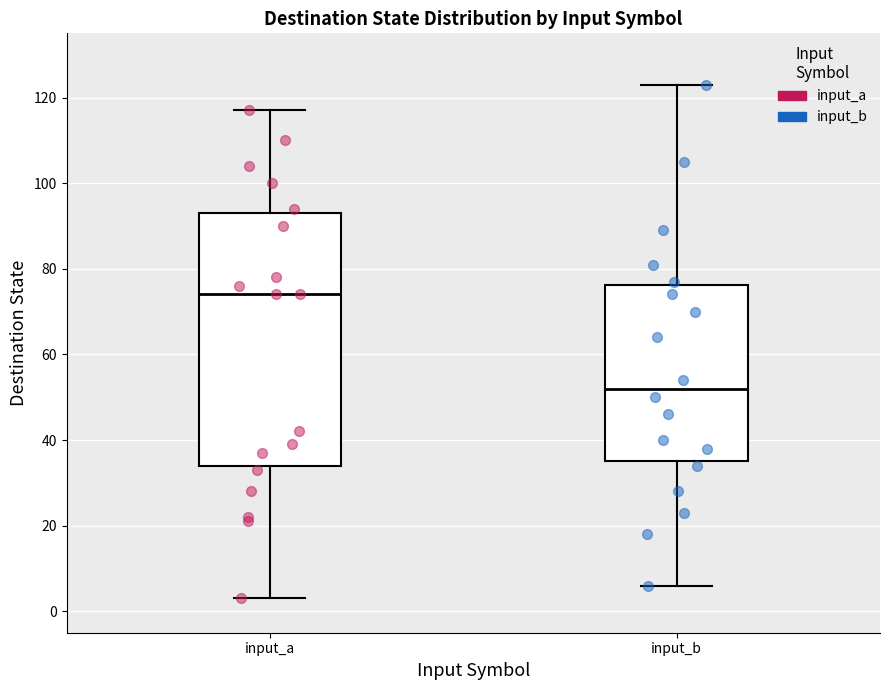

Reading left to right, read every box against the y-axis: the position of its median line, the range the box covers, and the ends of its whiskers. The values are not printed on the chart, so give them approximately, as read against the axis.

input_a: median 74, box 34 to 94, whiskers 4 to 118
input_b: median 52, box 36 to 76, whiskers 6 to 124